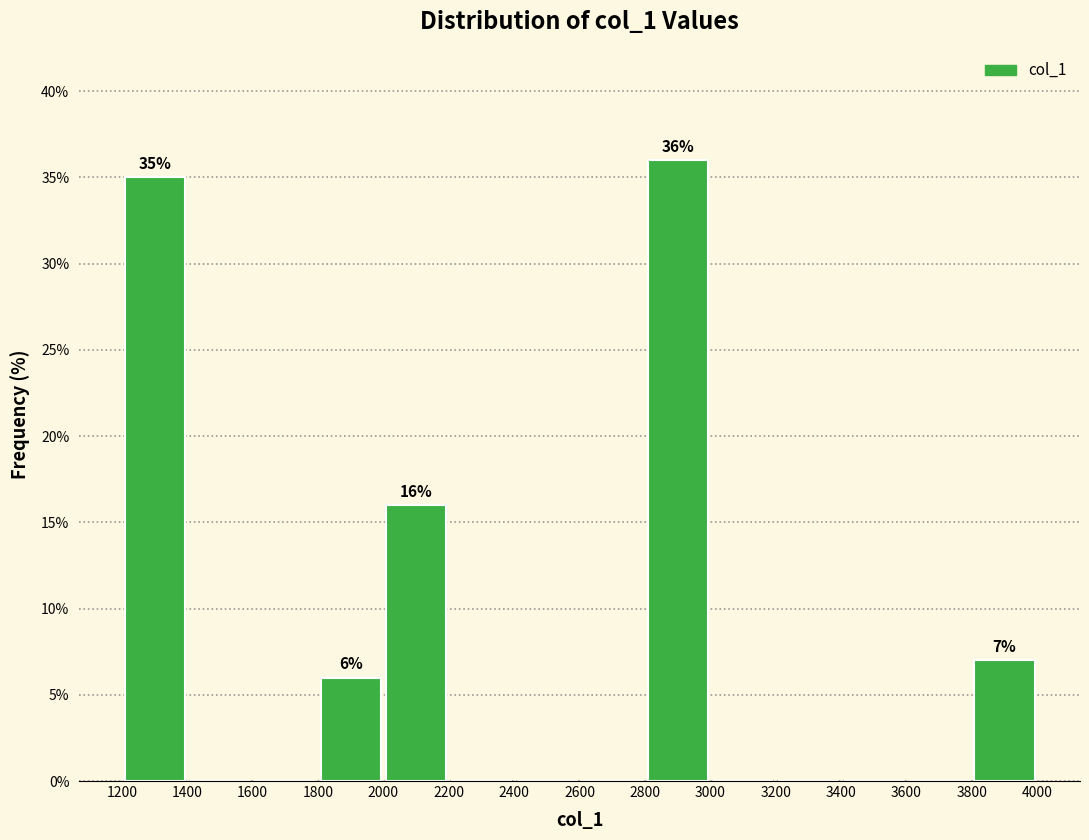

Which range on the x-axis has the tallest bar?

2800 to 3000